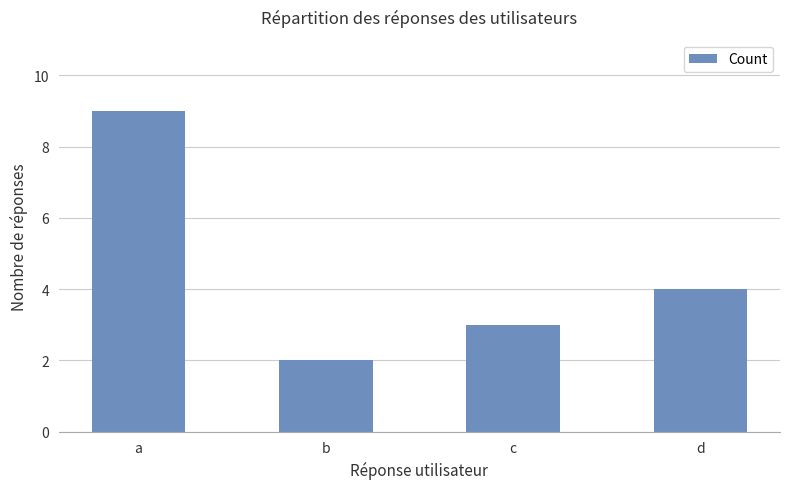

Reading left to right, list all the values displayed in this chart.

a=9	b=2	c=3	d=4